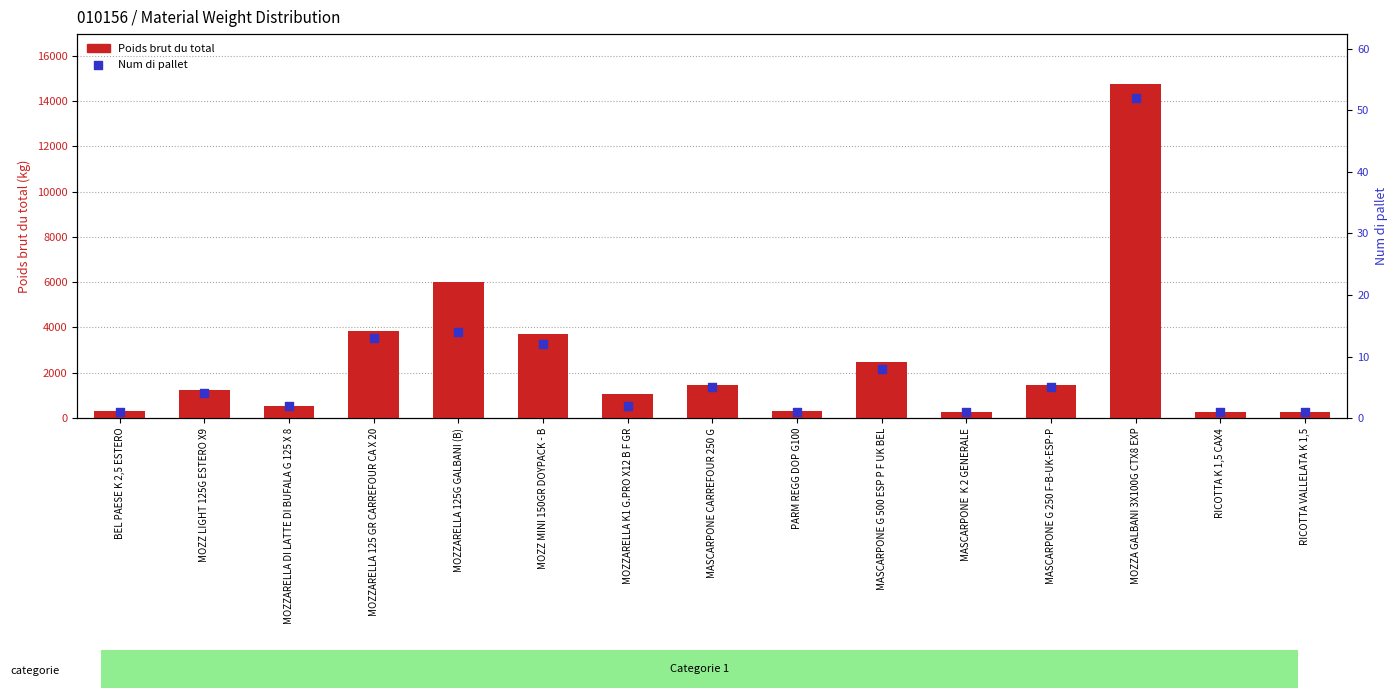

Which series has the largest total across all categories?

Poids brut du total